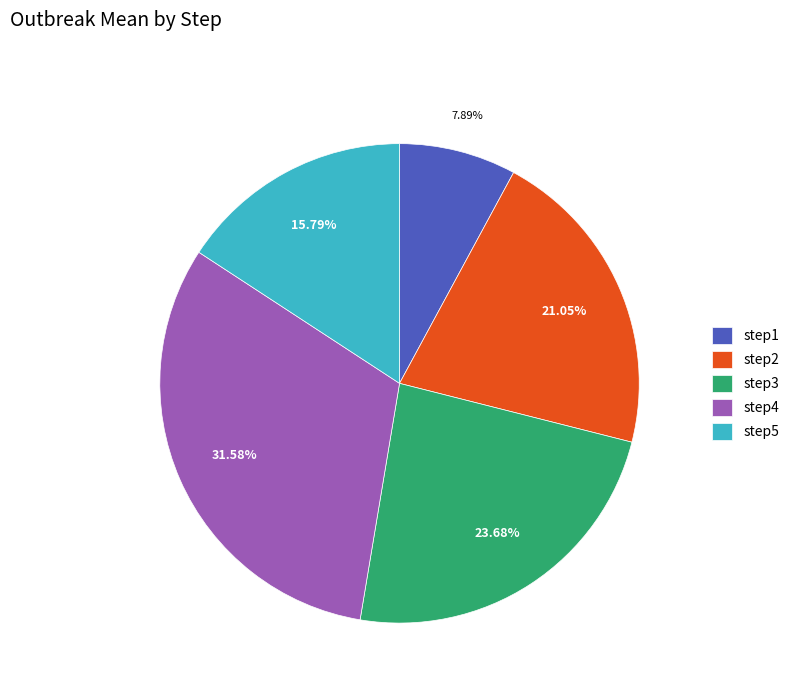

Which slice is the smallest?

step1